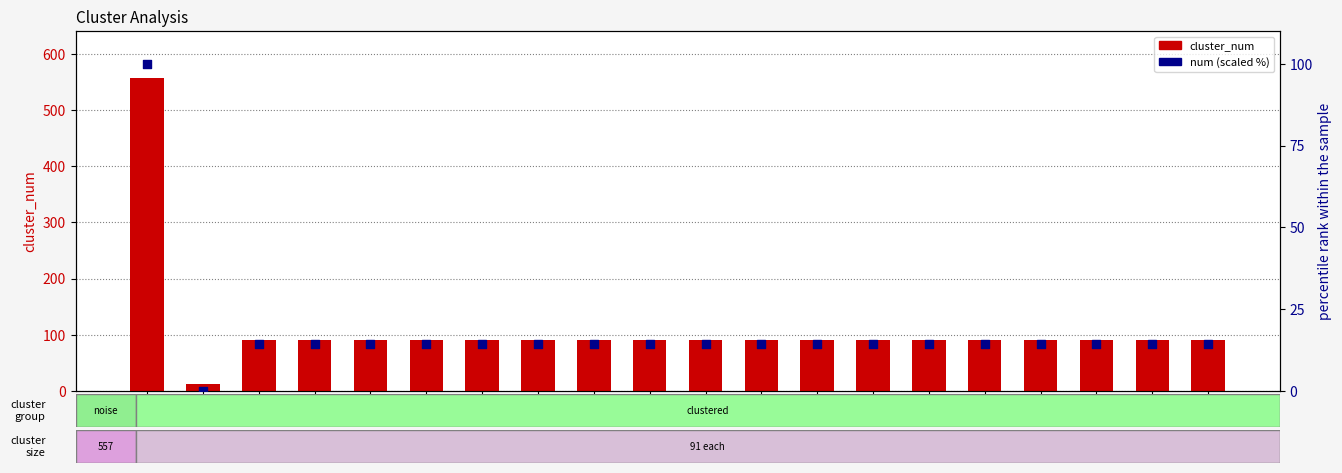

Is the value of num (scaled) at -1 greater than the value of cluster_num at 18?

Yes